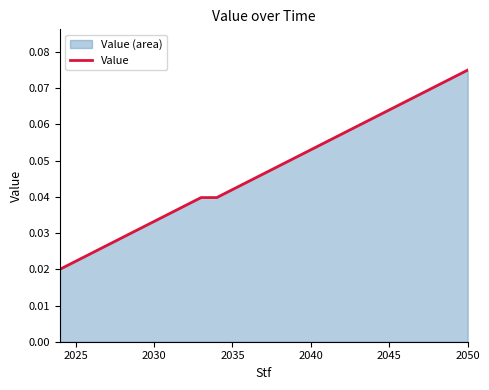

Which category has the highest value across all series?

2050